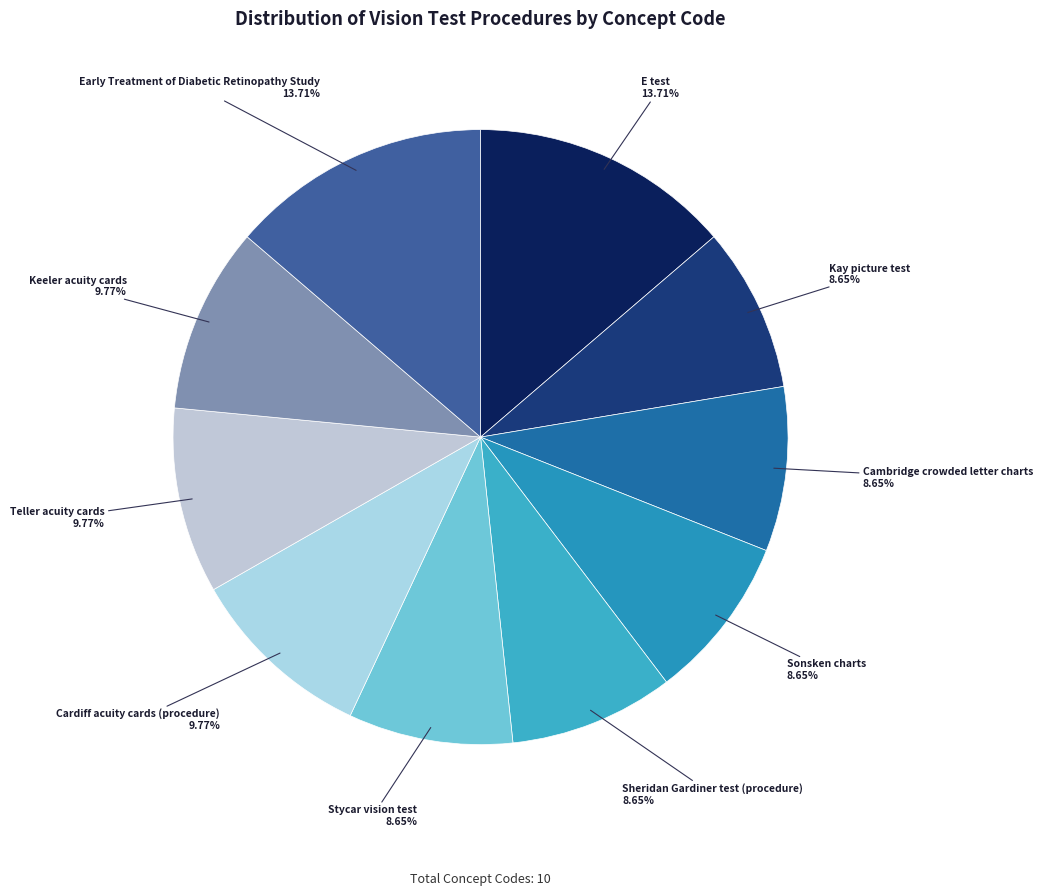

How much of the chart is everything except Cardiff acuity cards (procedure)?

90.2%